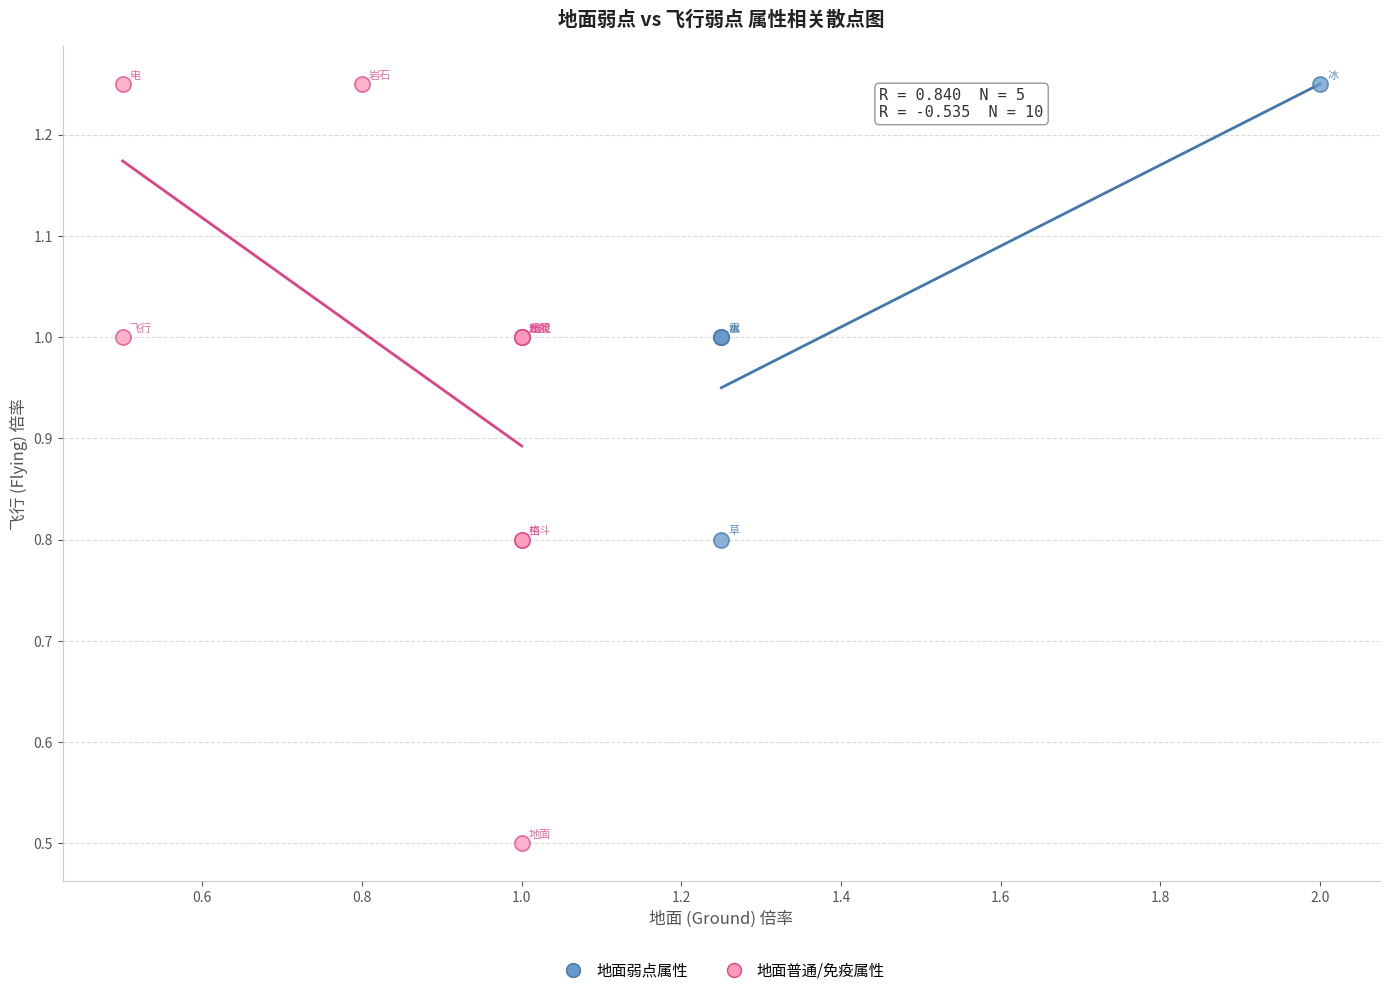

Which series has the widest spread of Y values?

地面普通/免疫属性